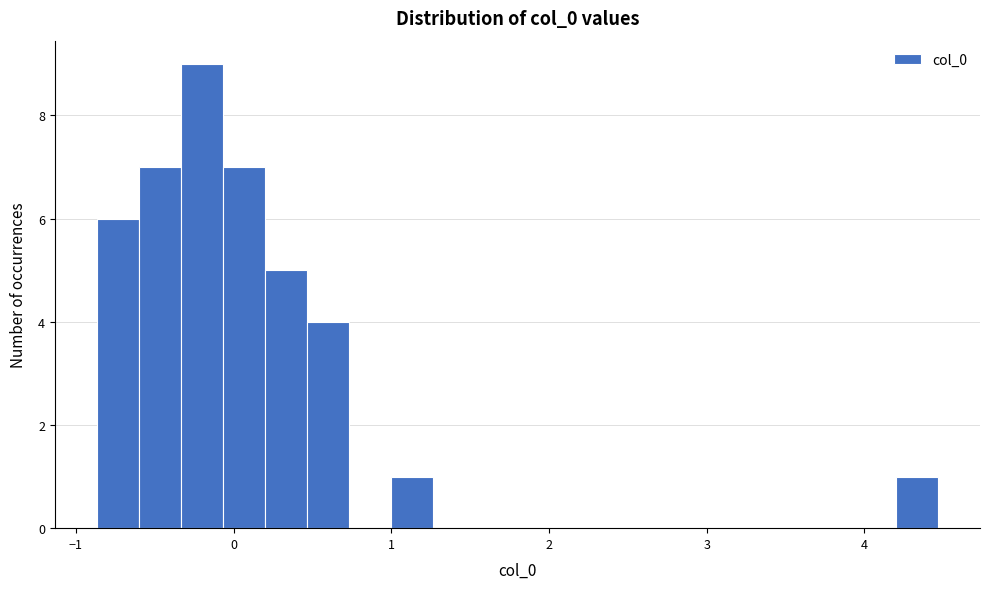

Read against the x-axis, roughly where is the centre of the tallest bar?

-0.2